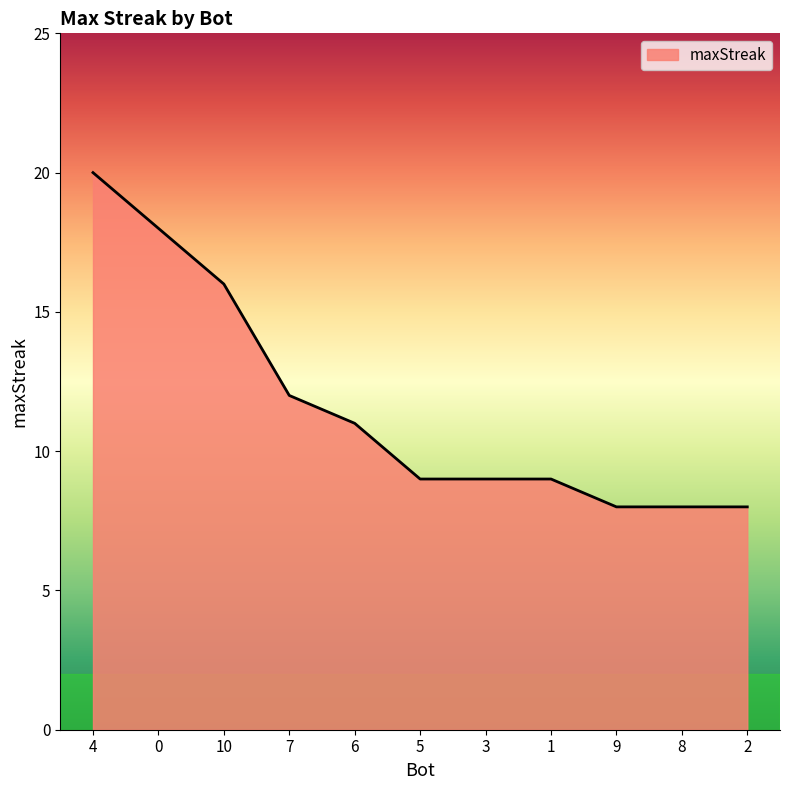

What is the ratio of the value at 9 to the value at 1?

0.9